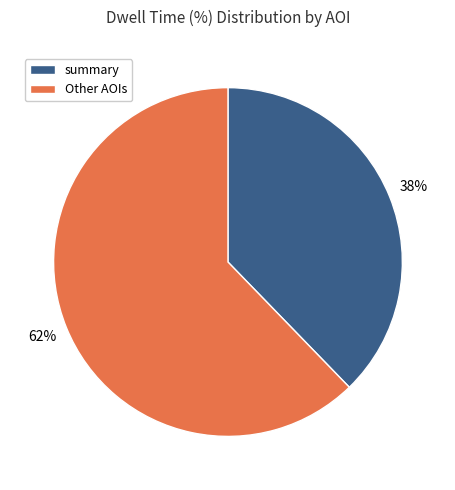

Is there any slice that represents more than half of the pie?

Yes